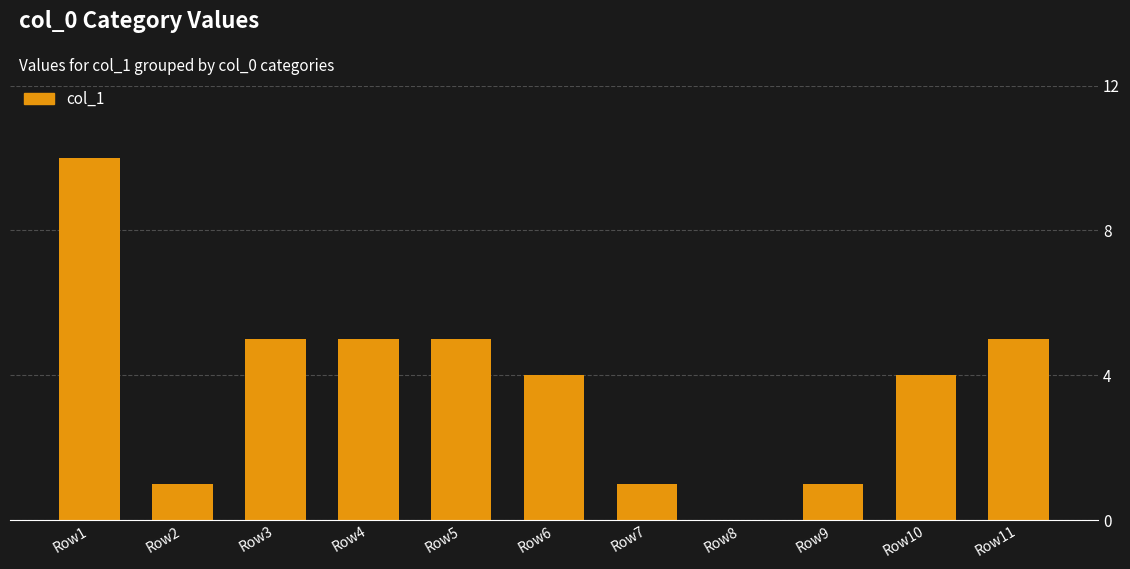

Reading right to left, transcribe all the data shown in this chart.

5	4	1	0	1	4	5	5	5	1	10